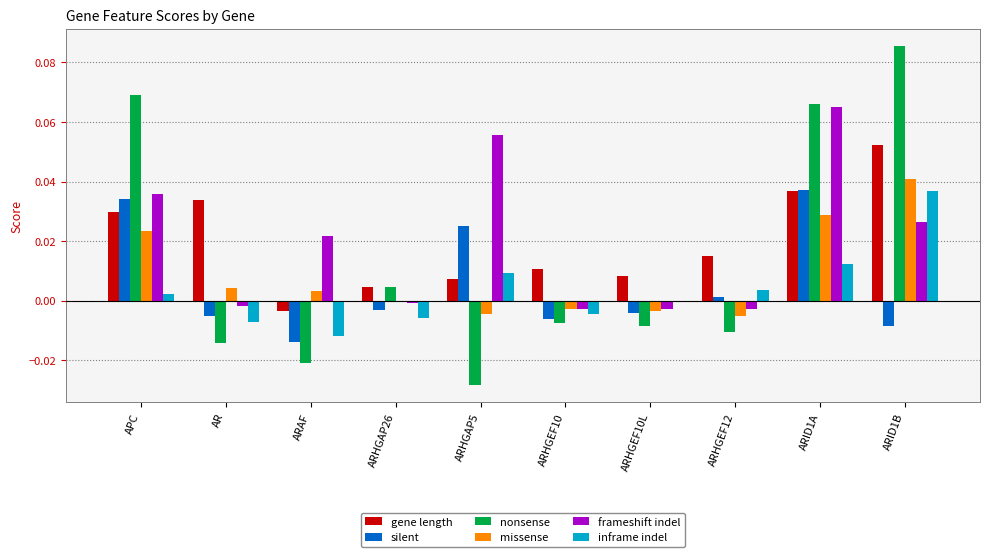

The value of missense at ARAF is 0.0. True or false?

True